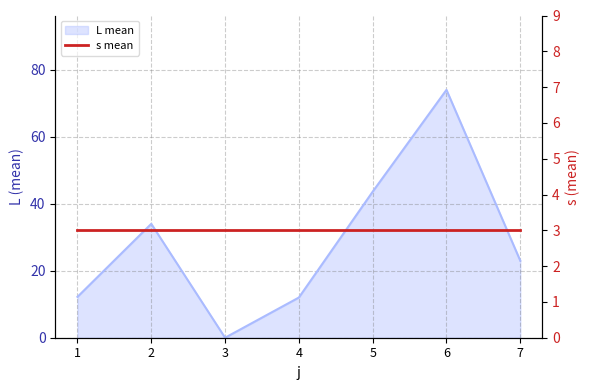

Where is the data nearest to the value 37?

2